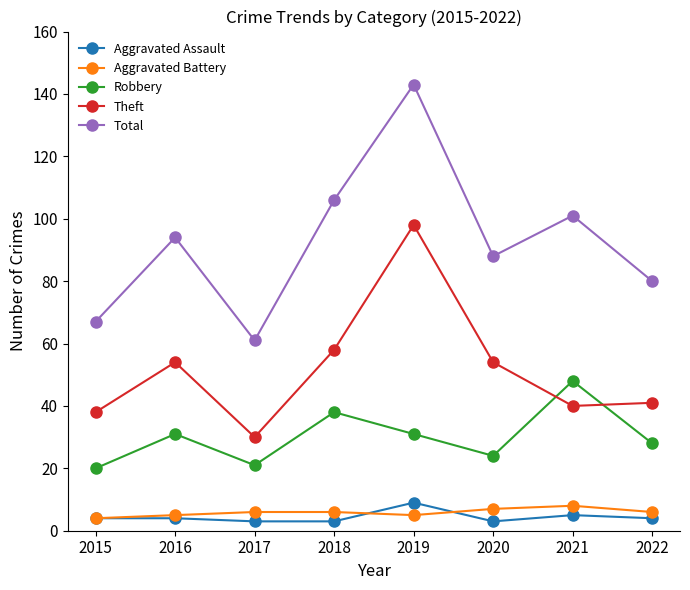

Reading right to left, extract all data points from this chart.

Aggravated Assault: 2022=4	2021=5	2020=3	2019=9	2018=3	2017=3	2016=4	2015=4
Aggravated Battery: 2022=6	2021=8	2020=7	2019=5	2018=6	2017=6	2016=5	2015=4
Robbery: 2022=28	2021=48	2020=24	2019=31	2018=38	2017=21	2016=31	2015=20
Theft: 2022=41	2021=40	2020=54	2019=98	2018=58	2017=30	2016=54	2015=38
Total: 2022=80	2021=101	2020=88	2019=143	2018=106	2017=61	2016=94	2015=67